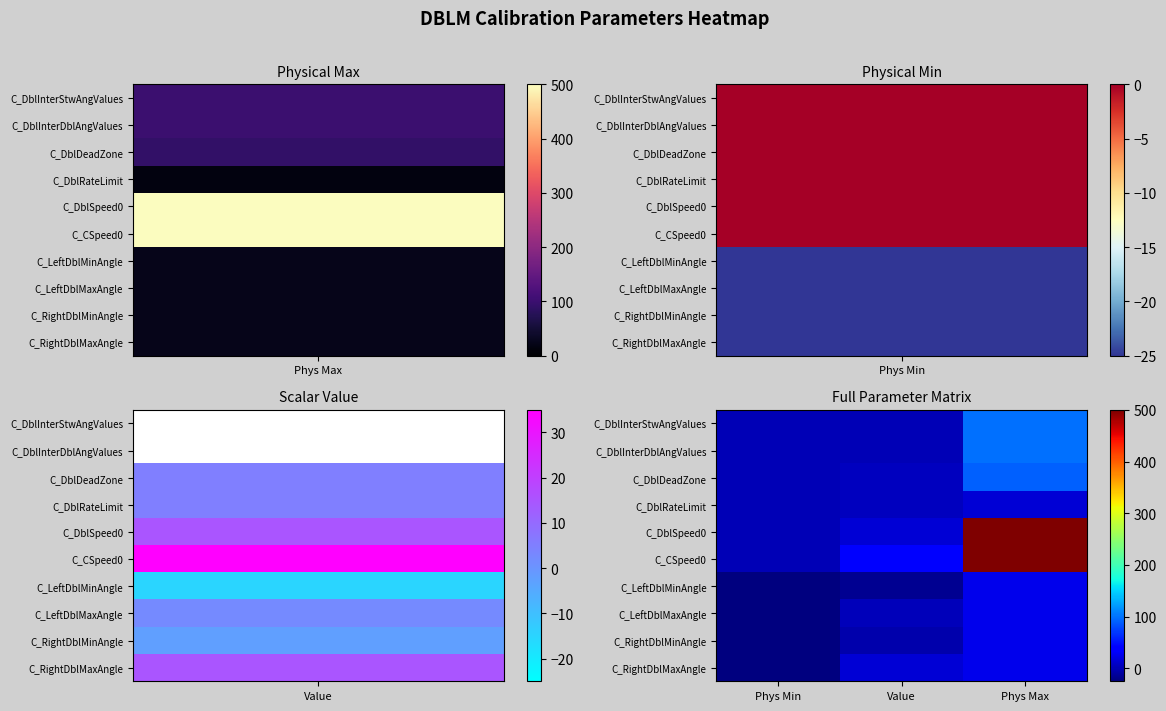

What is the greatest value displayed?

500.0